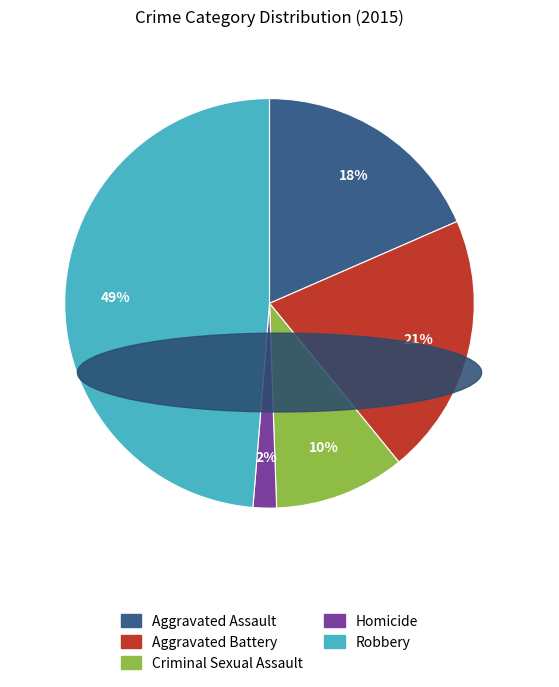

How many segments does this pie chart have?

5